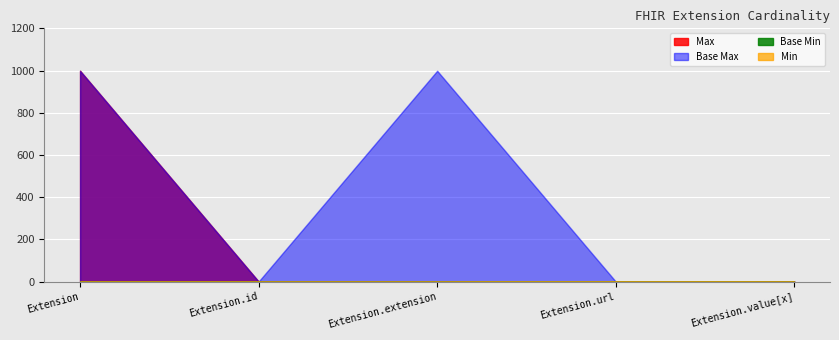

Count the number of categories in the chart.

5